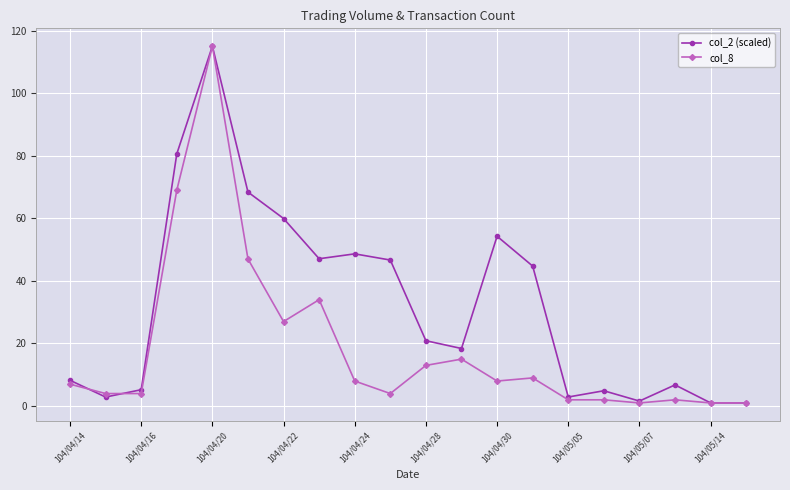

What is the maximum value shown in the chart?

115.0